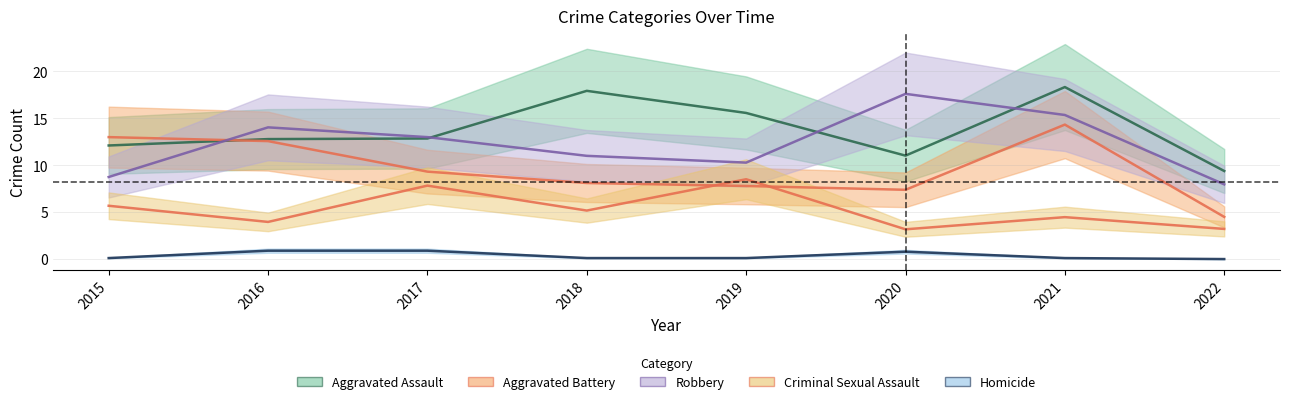

Read the Robbery value at 2015.

8.7